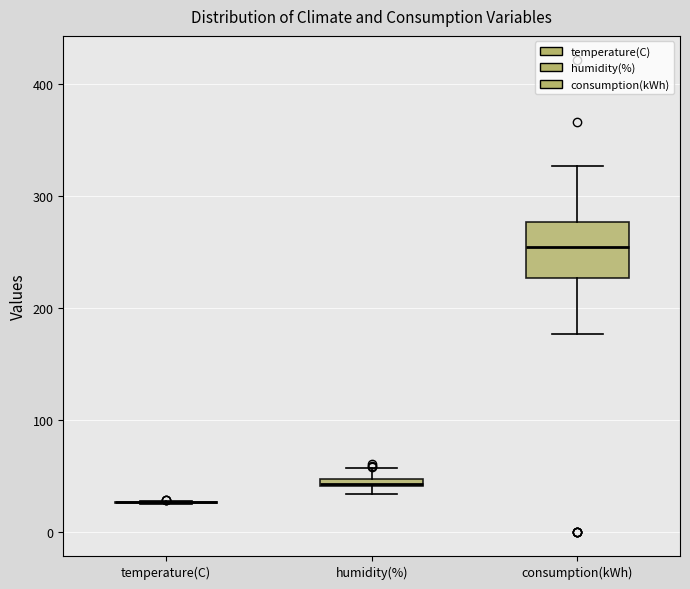

Comparing the boxes themselves (not the whiskers), which one is the tallest?

consumption(kWh)